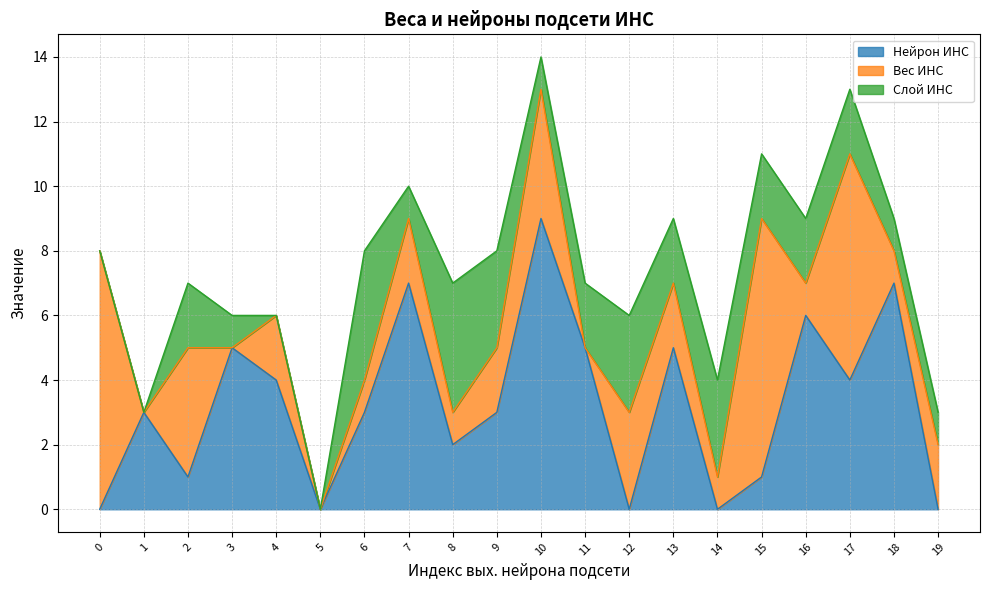

At 17, list the series in order from largest to smallest.

Вес ИНС, Нейрон ИНС, Слой ИНС